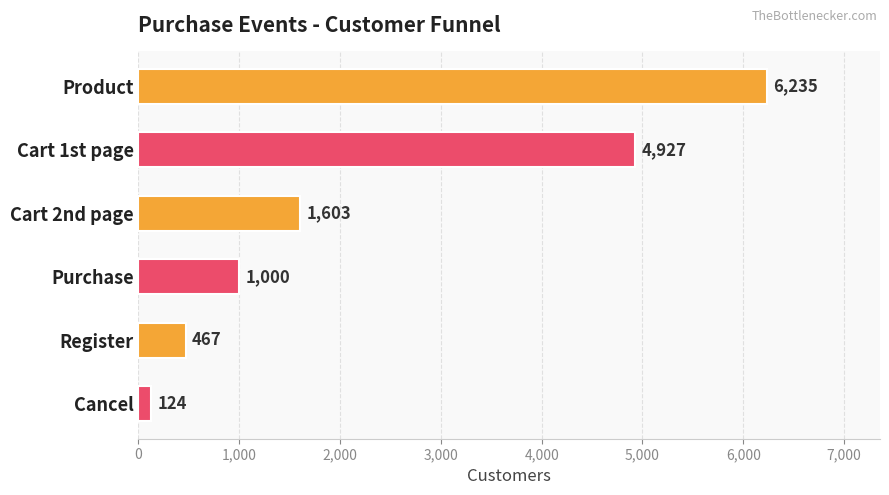

List the labels in order of value, smallest first.

Cancel, Register, Purchase, Cart 2nd page, Cart 1st page, Product